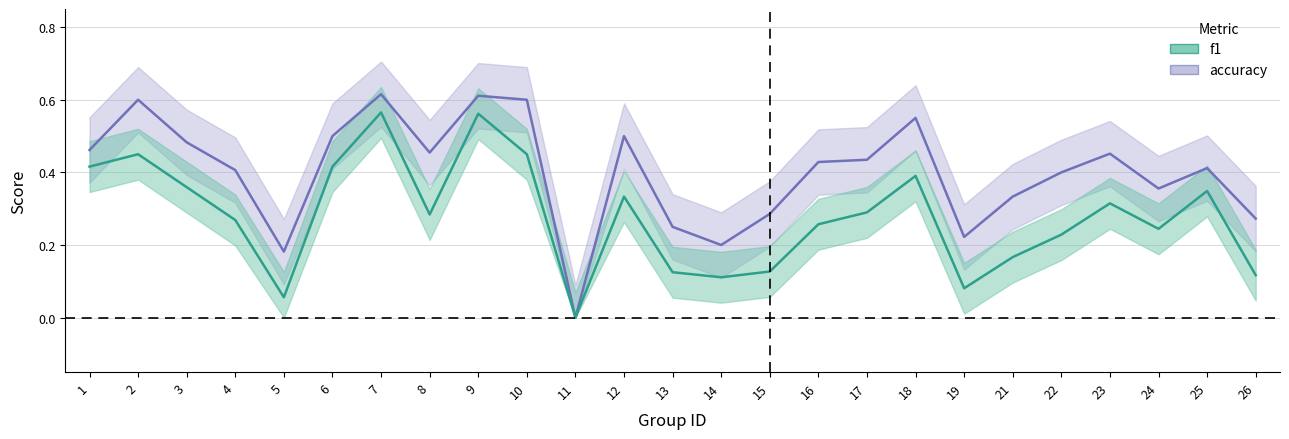

True or false: accuracy and f1 cross at least once.

False